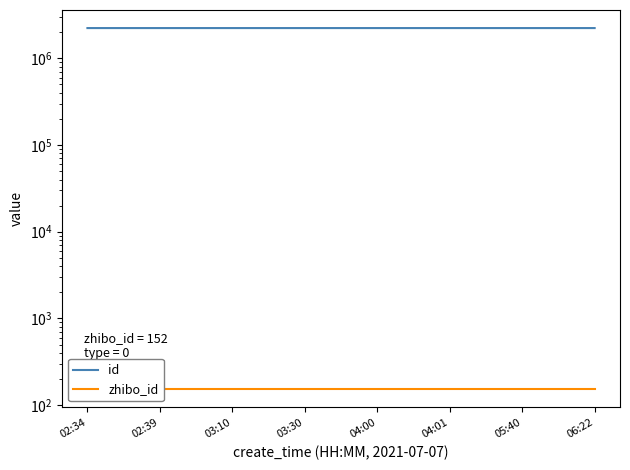

At 02:34, list the series in order from largest to smallest.

id, zhibo_id